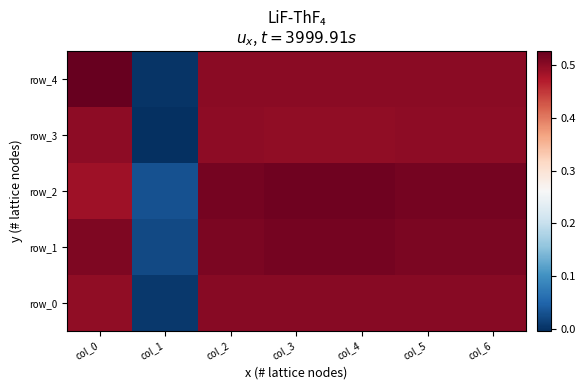

How many data points in row_3 are less than 0?

1